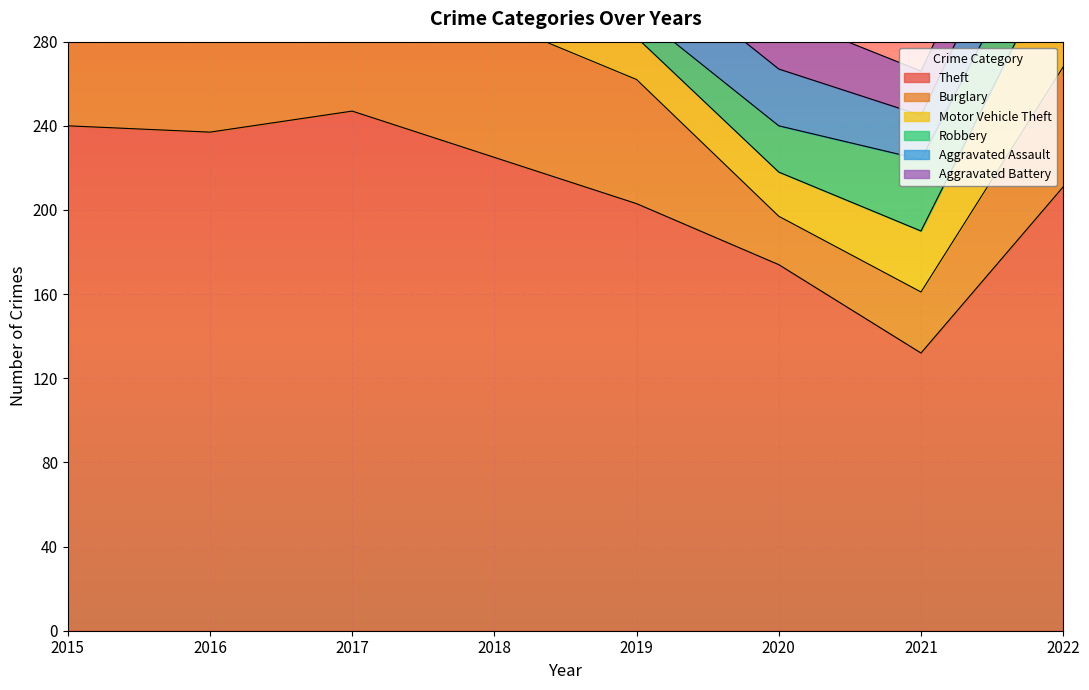

Which series changed the most between 2021 and 2022?

Theft